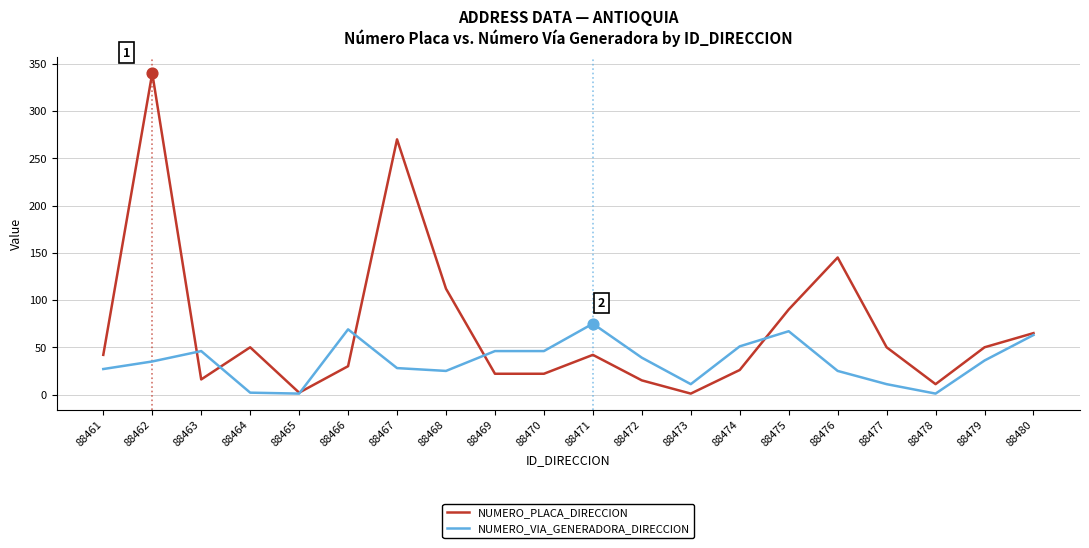

What is the difference between the highest and lowest values at 88475?

23